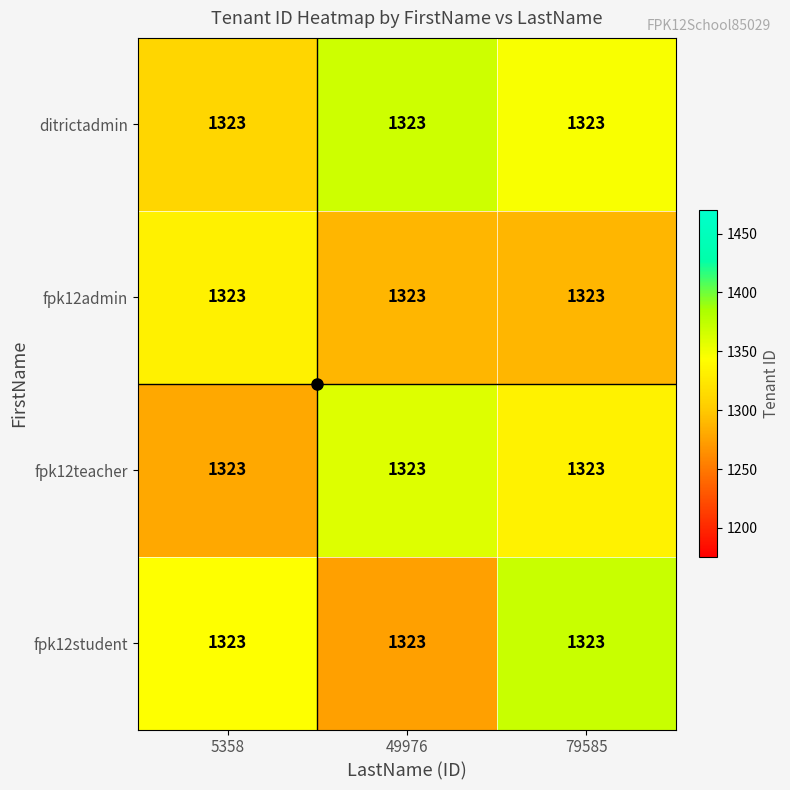

What is the difference between the maximum and minimum values in the fpk12admin series?

44.3